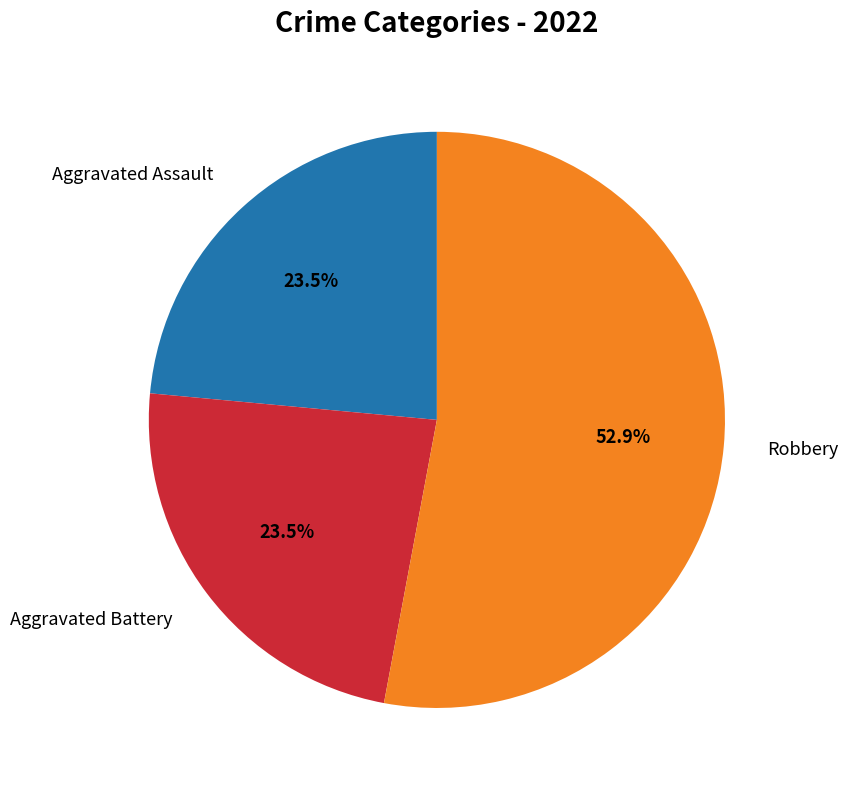

Count the number of slices in the pie.

3